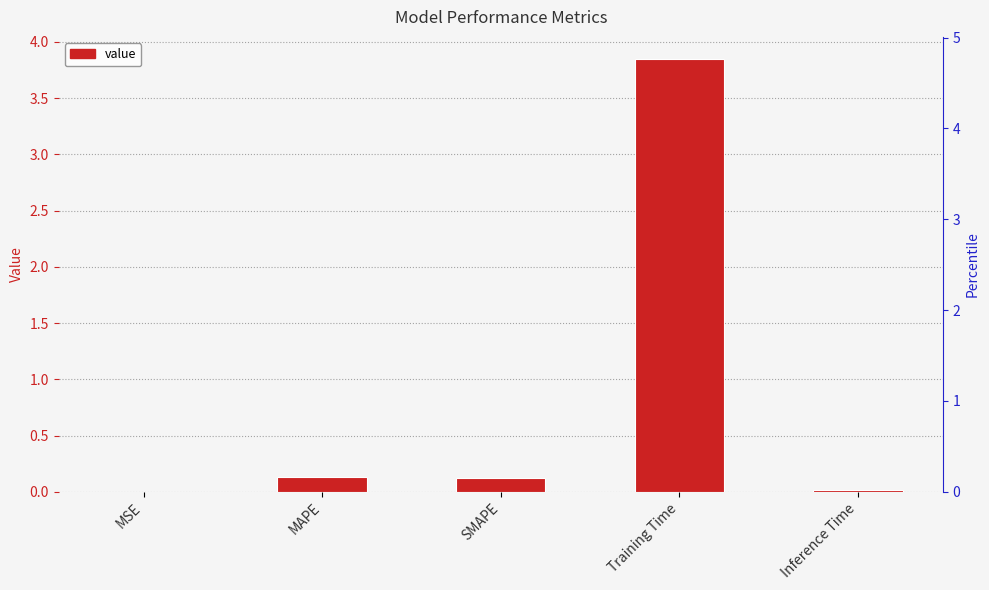

Reading right to left, transcribe all the data shown in this chart.

0.0	3.9	0.1	0.1	0.0